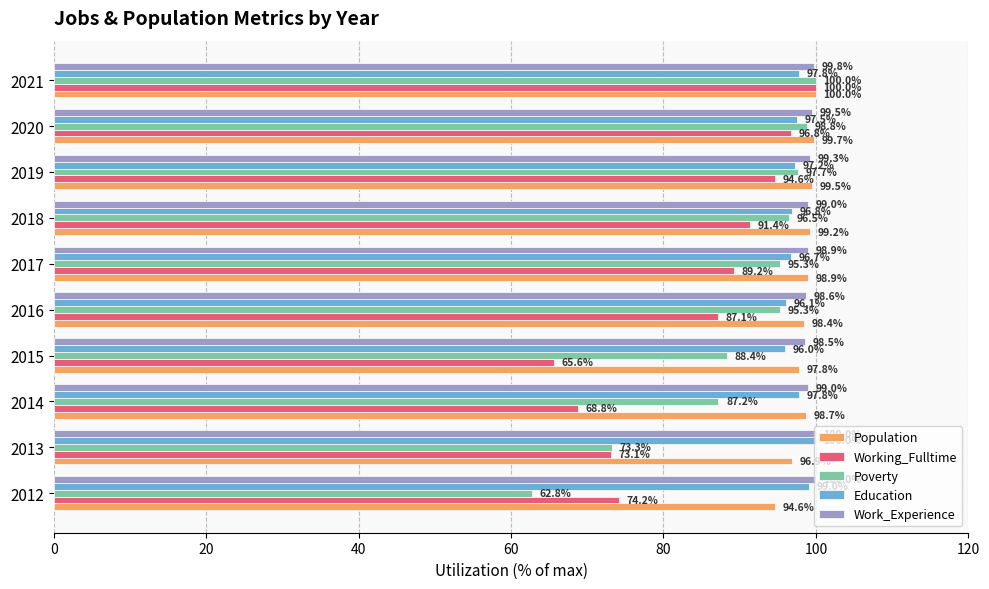

What is the difference between the Population values at 2021 and 2019?

0.5